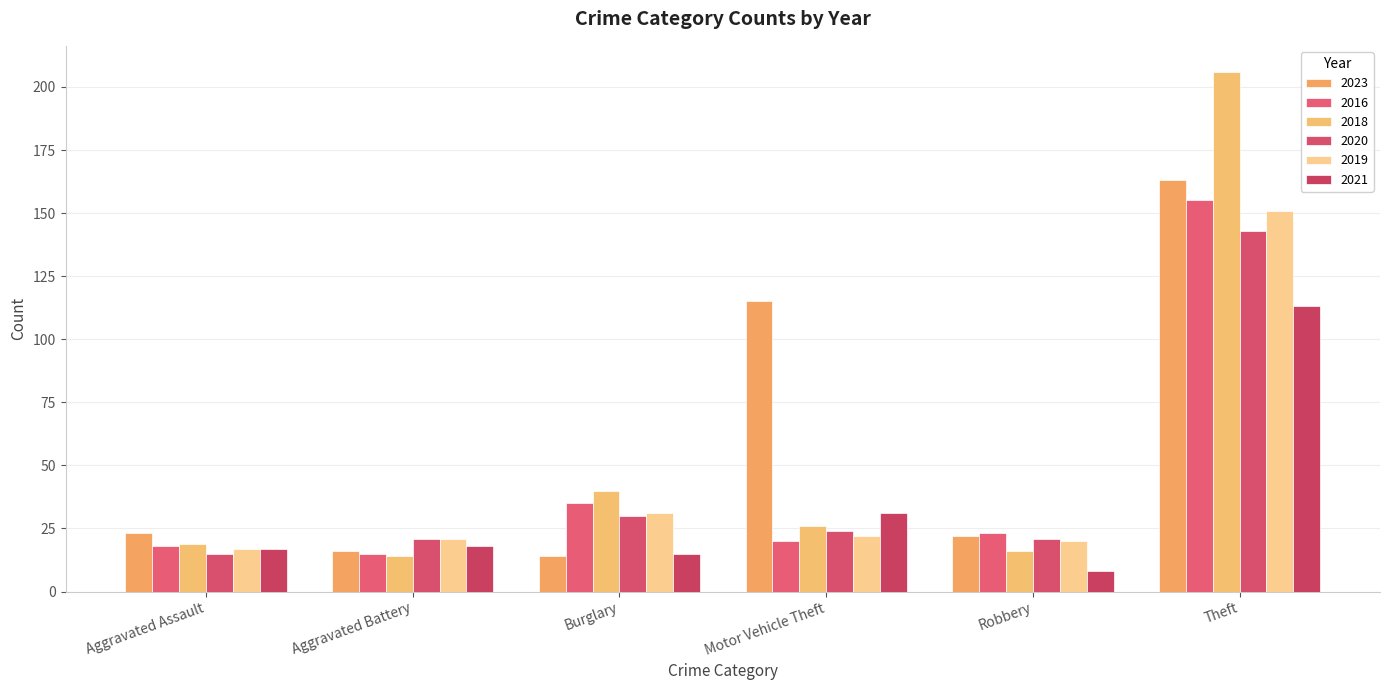

What is the difference between the maximum and minimum values in the 2016 series?

140